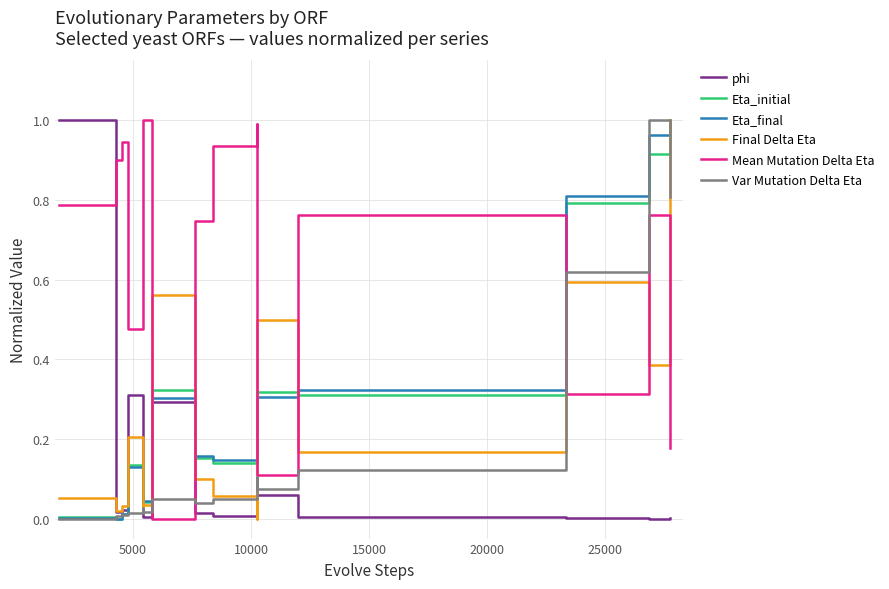

True or false: Eta_final and Var Mutation Delta Eta intersect in this chart.

True